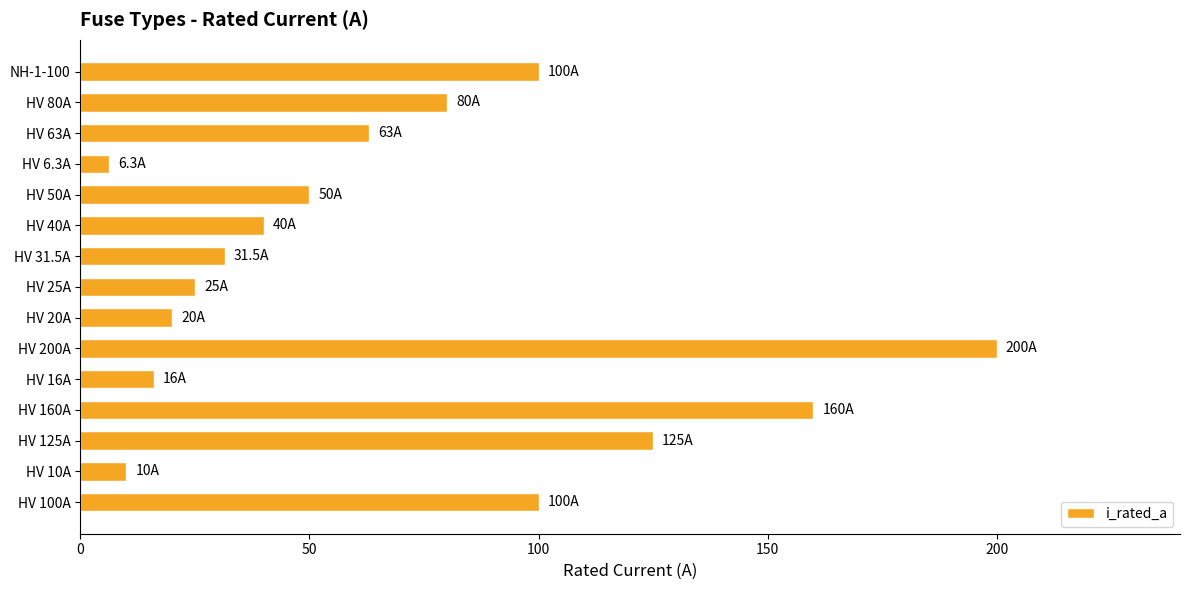

Reading bottom to top, extract all data points from this chart.

100.0	10.0	125.0	160.0	16.0	200.0	20.0	25.0	31.5	40.0	50.0	6.3	63.0	80.0	100.0